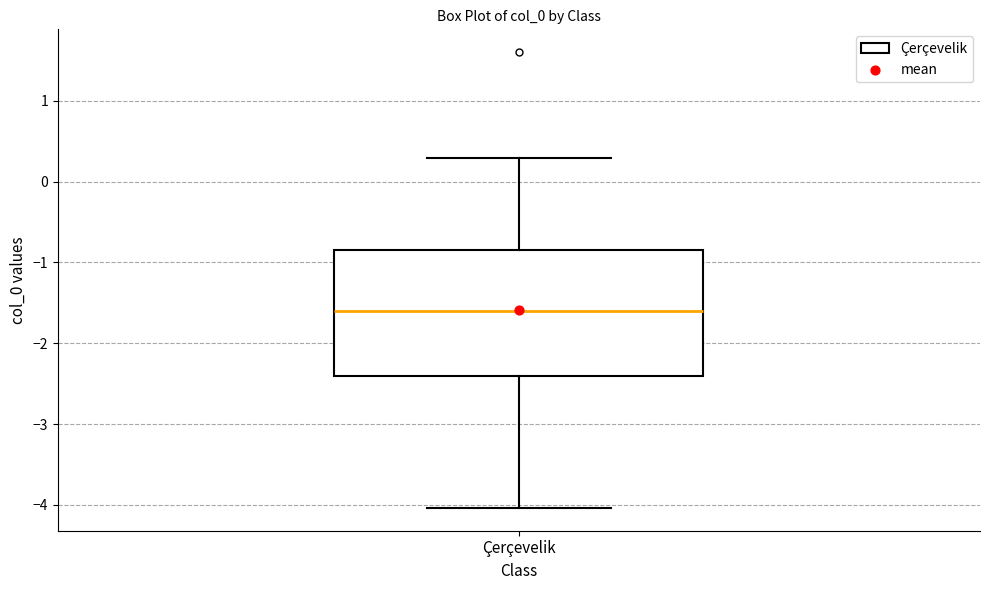

Read this box plot against the y-axis: the position of the median line, the range covered by the box, and the ends of both whiskers. The values are not printed on the chart, so give them approximately, as read against the axis.

median -1.6, box -2.4 to -0.8, whiskers -4.0 to 0.3